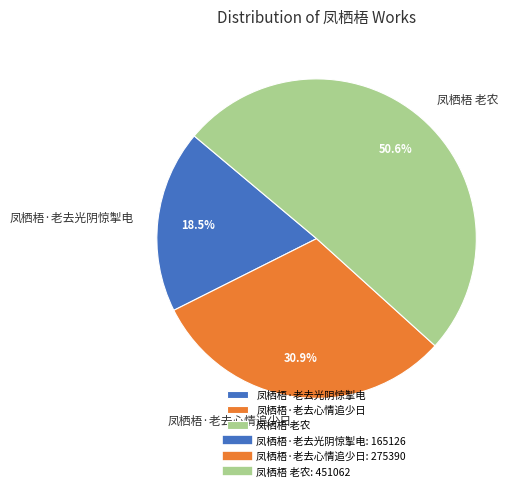

Combined, do 凤栖梧·老去光阴惊掣电 and 凤栖梧 老农 account for over 50%?

Yes